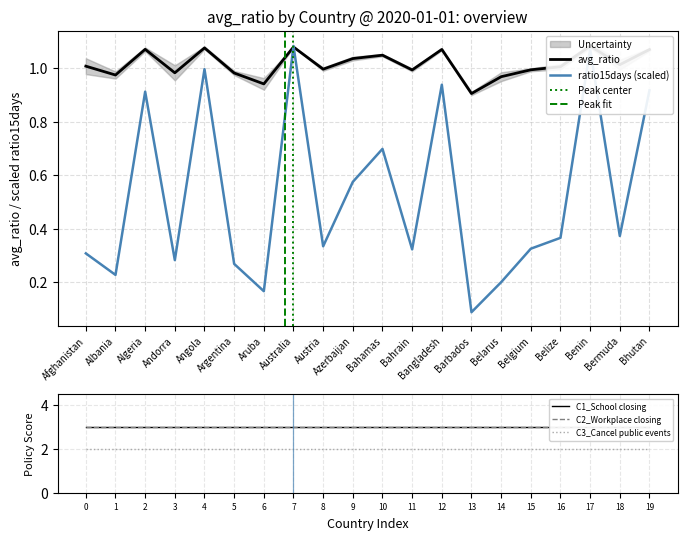

How many distinct data groups are displayed?

6